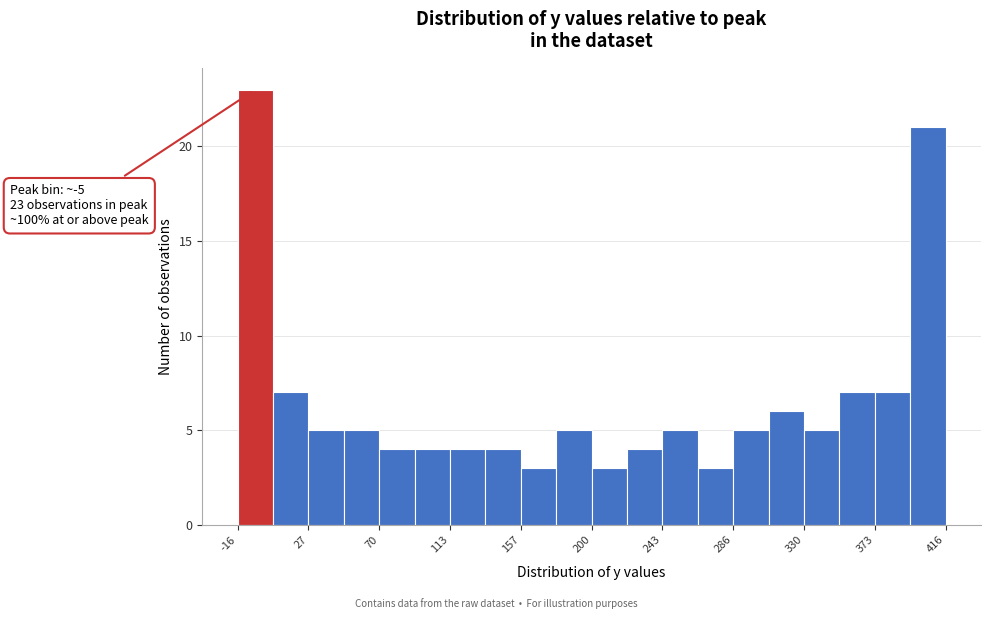

Over which range of the x-axis is the bar tallest?

-15 to 5